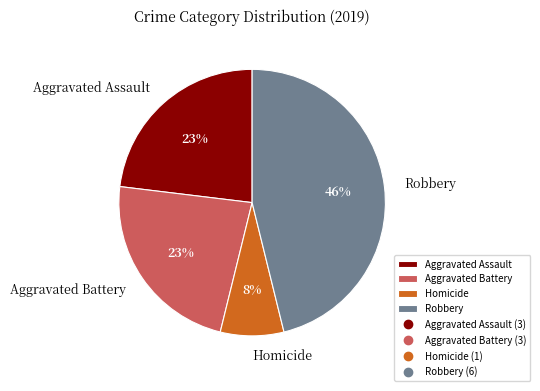

Which has a higher value, Aggravated Assault or Homicide?

Aggravated Assault